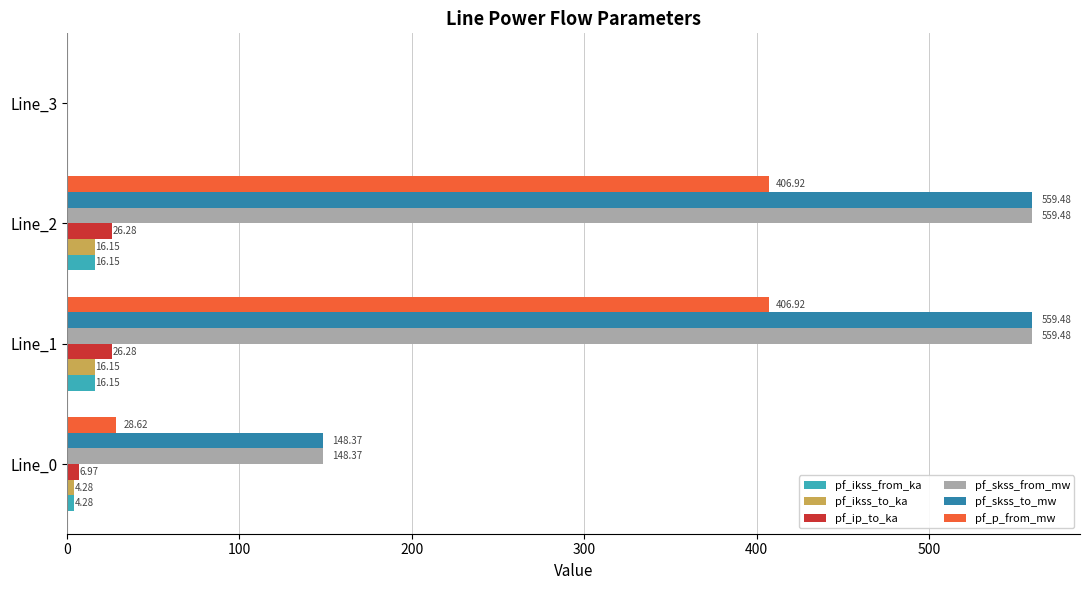

What are all the series names shown in the legend?

pf_ikss_from_ka, pf_ikss_to_ka, pf_ip_to_ka, pf_skss_from_mw, pf_skss_to_mw, pf_p_from_mw